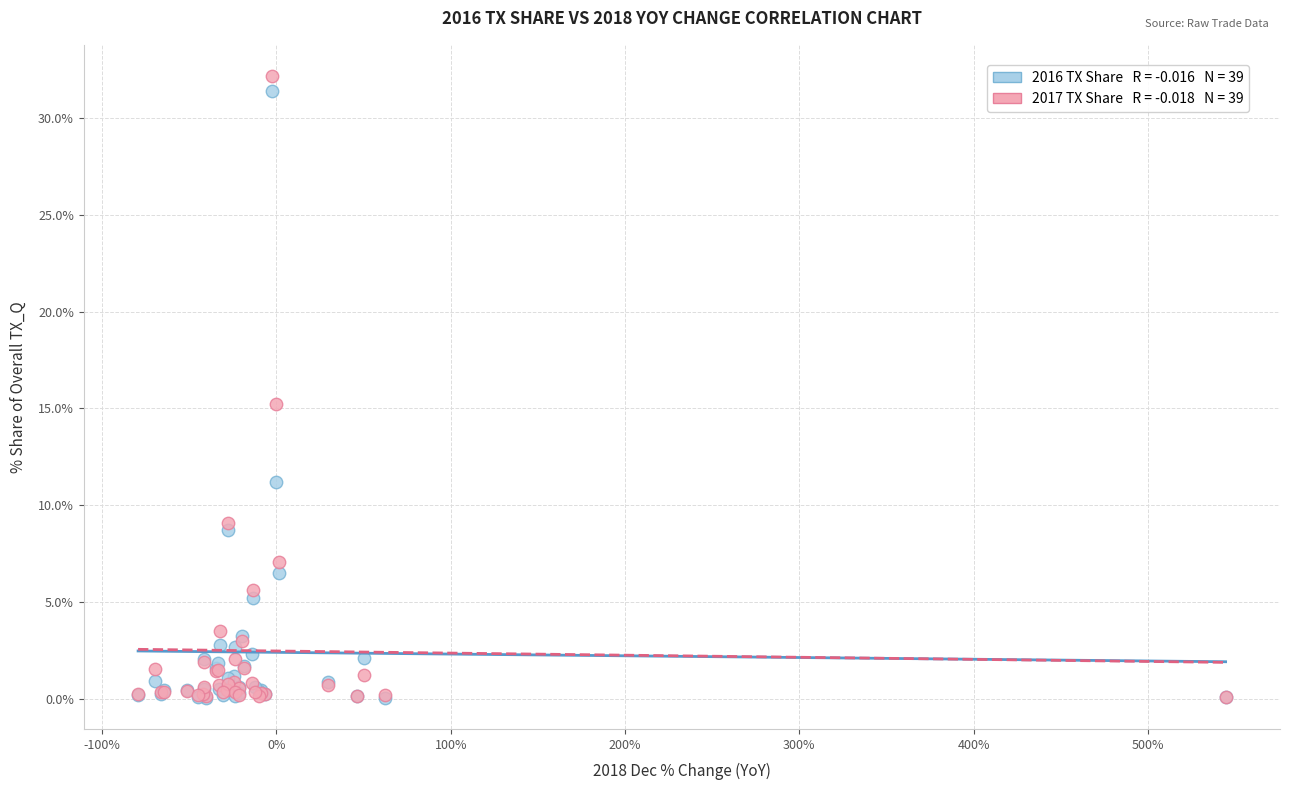

Across all series, what Y value is closest to 16?

15.2